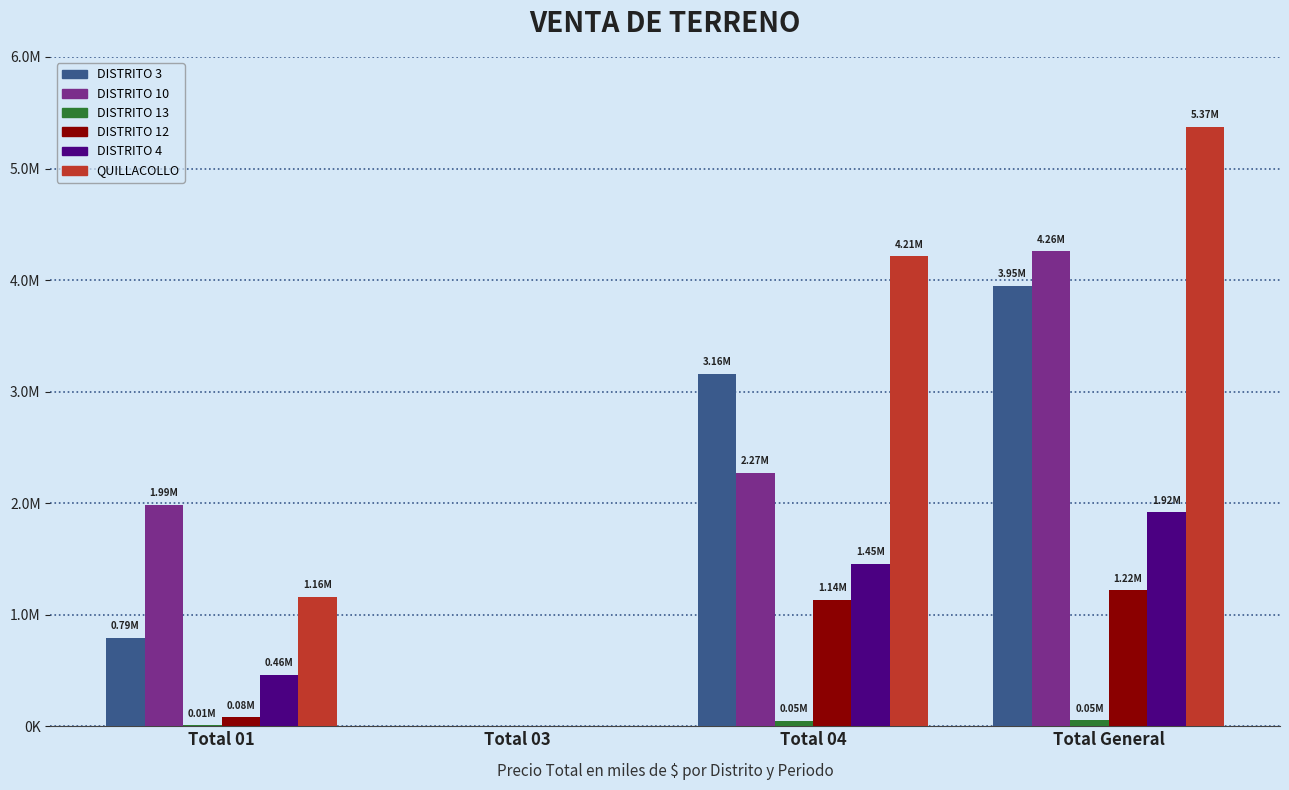

What is the difference between the second highest and minimum values in the DISTRITO 10 series?

2272456